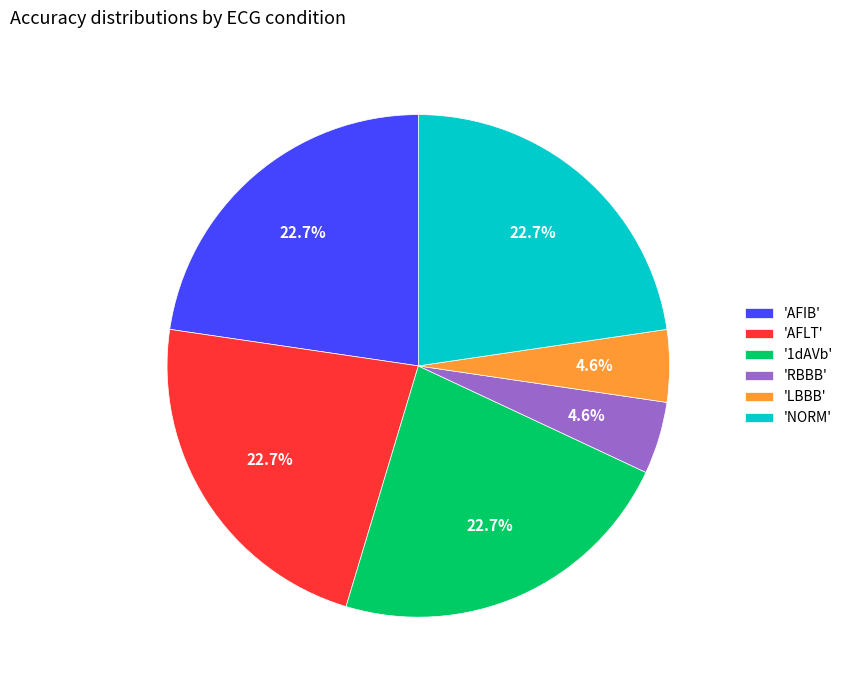

What percentage is NOT represented by '1dAVb'?

77.3%